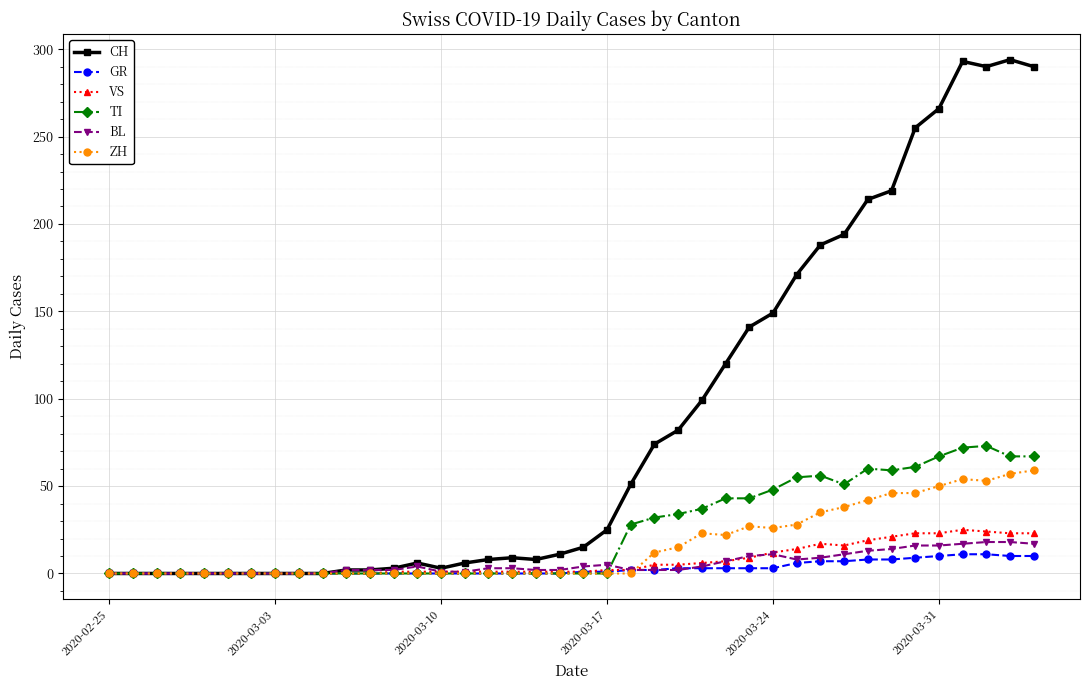

Which series has the widest spread of values?

CH